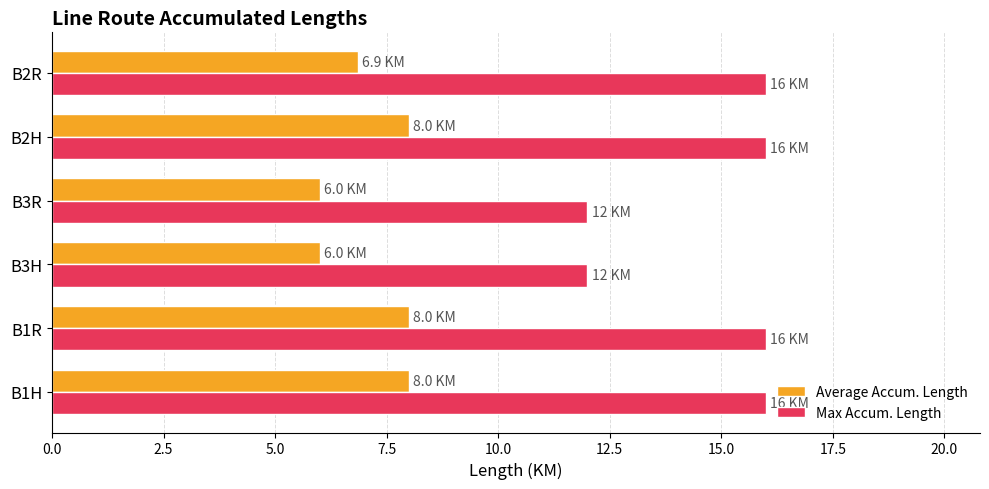

At which label is Average Accum. Length closest to 7?

B2R